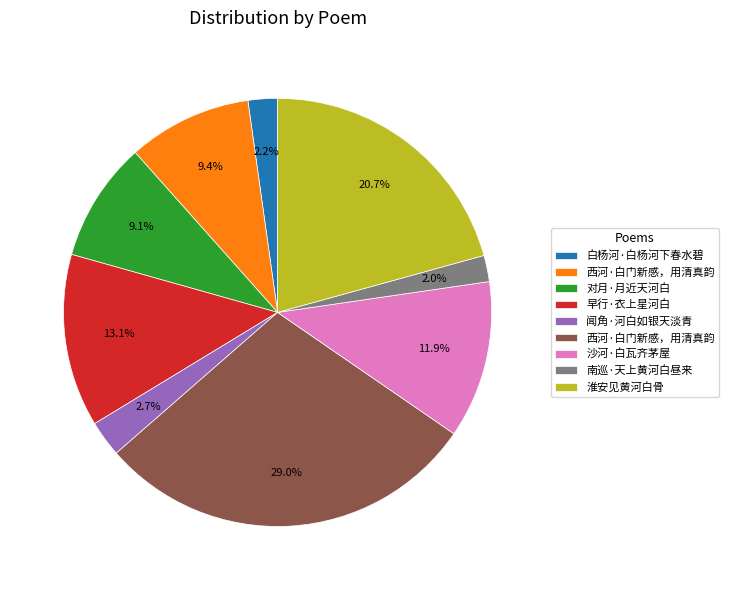

Is there any slice that represents more than half of the pie?

No